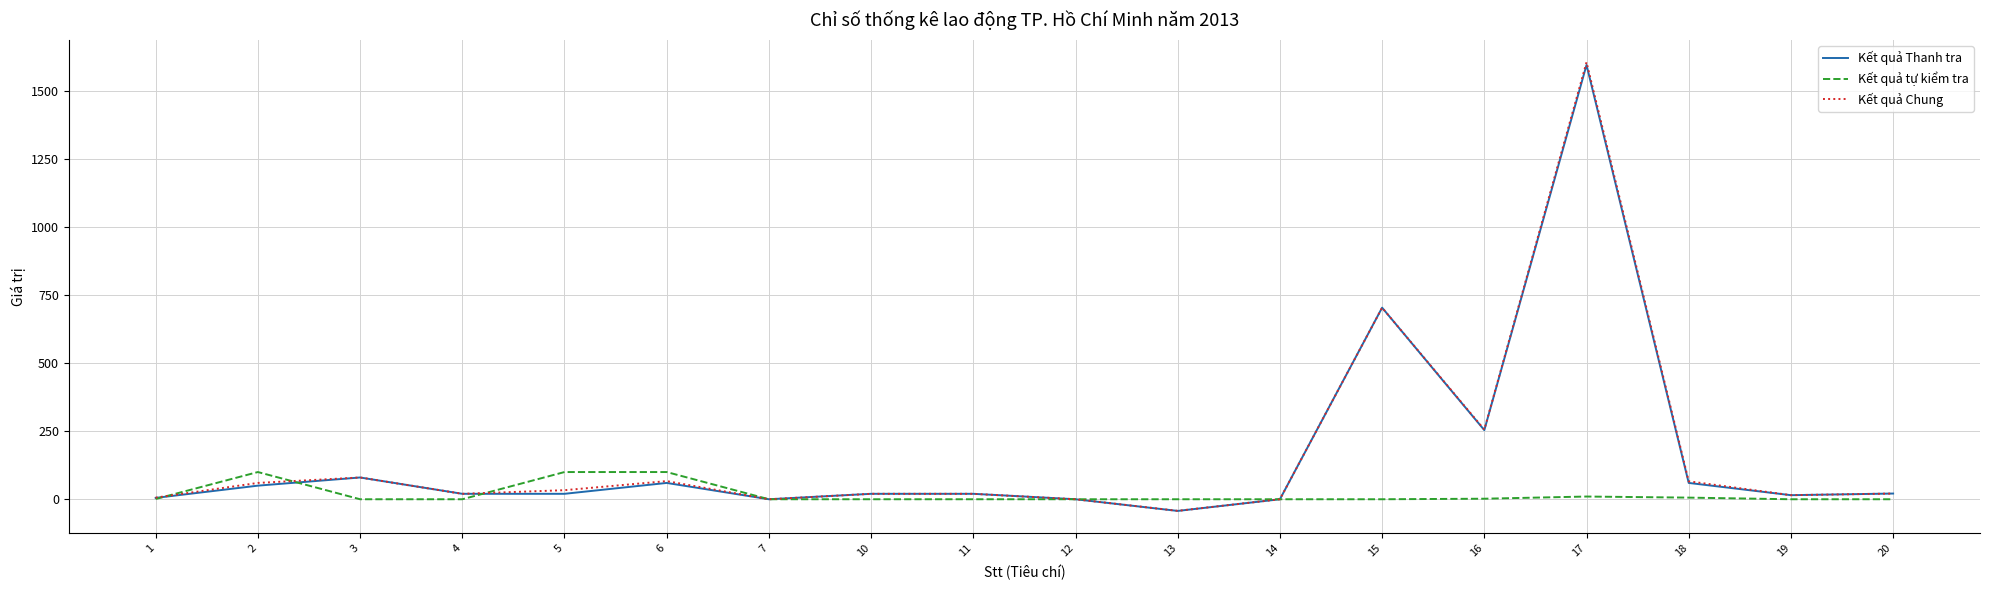

What is the difference between the second highest and minimum values in the Kết quả Chung series?

746.6